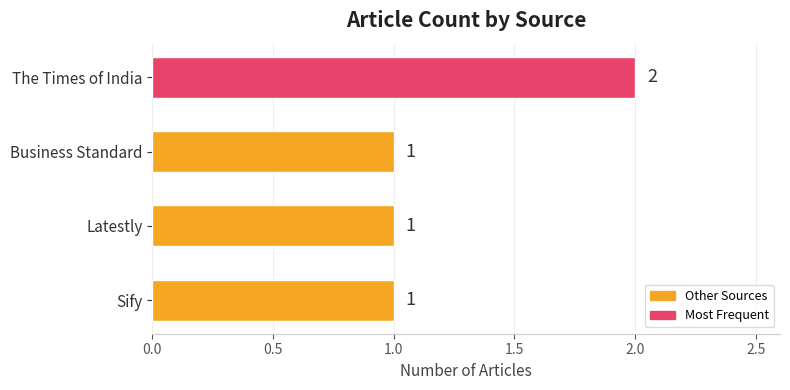

Which has a higher value, Sify or The Times of India?

The Times of India